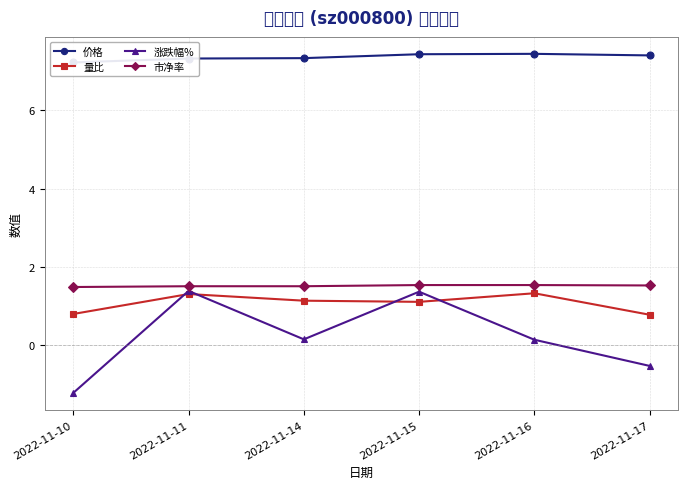

At which category does 涨跌幅% reach its first local valley?

2022-11-14